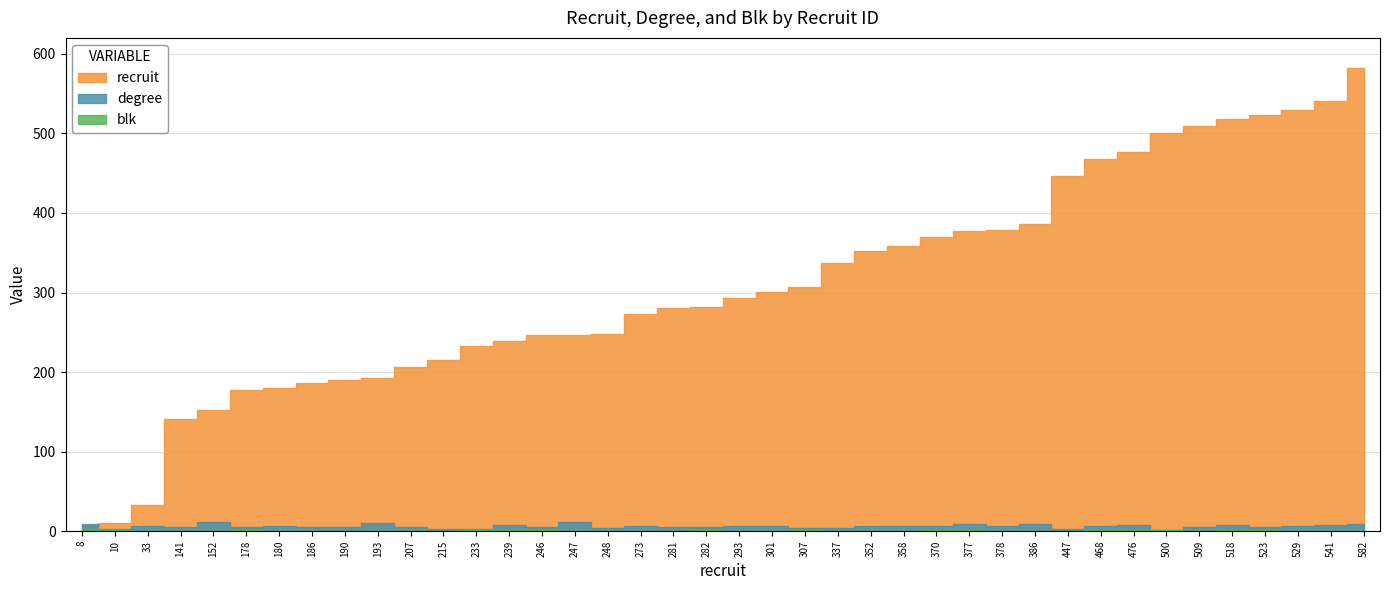

What are all the series names shown in the legend?

recruit, degree, blk